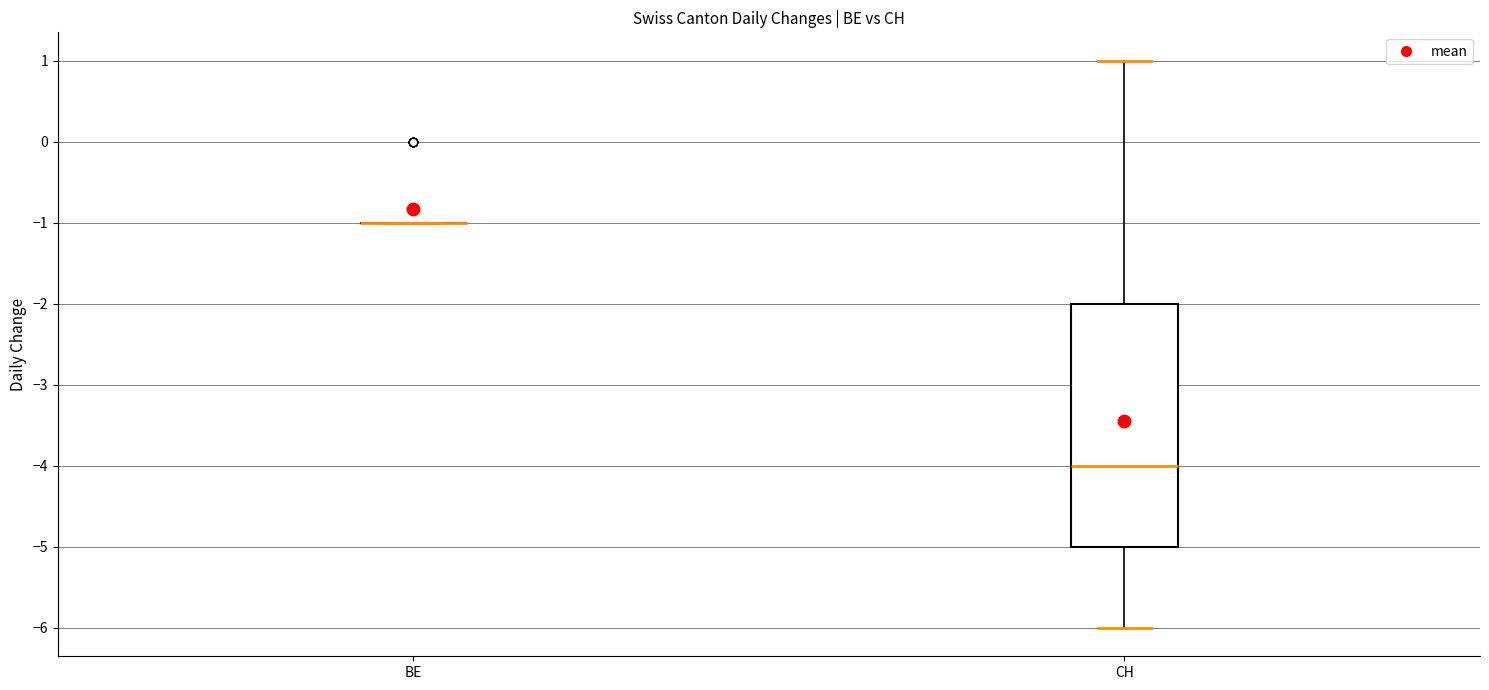

Reading left to right, transcribe this box plot: for each box, give where its median line is, the range the box spans, and where its two whiskers end, as read against the y-axis. The values are not printed on the chart, so give them approximately, as read against the axis.

BE: box collapsed to a line at -1, whiskers -1 to -1
CH: median -4, box -5 to -2, whiskers -6 to 1